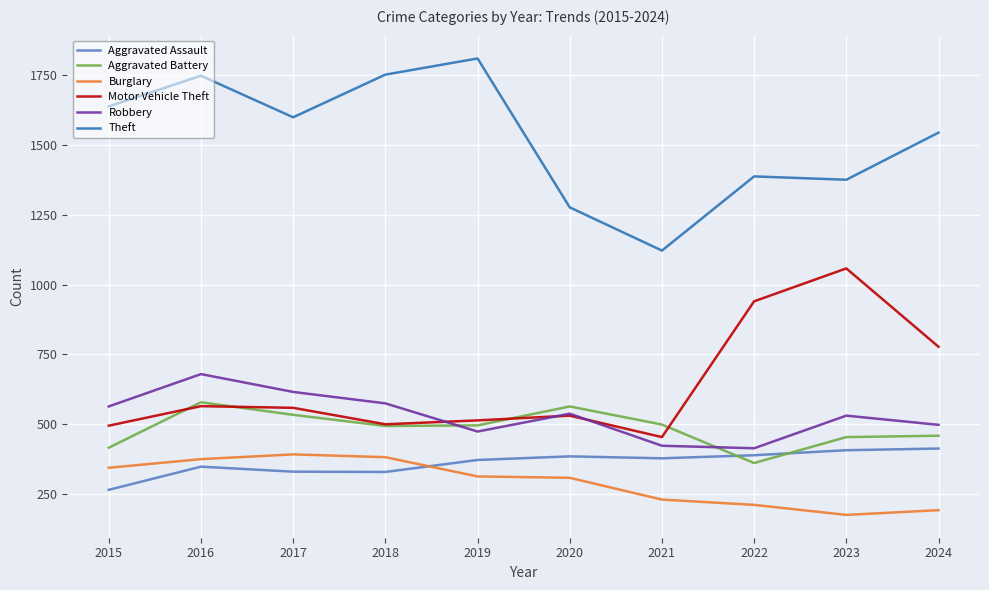

At which category is the sum across all series the highest?

2016